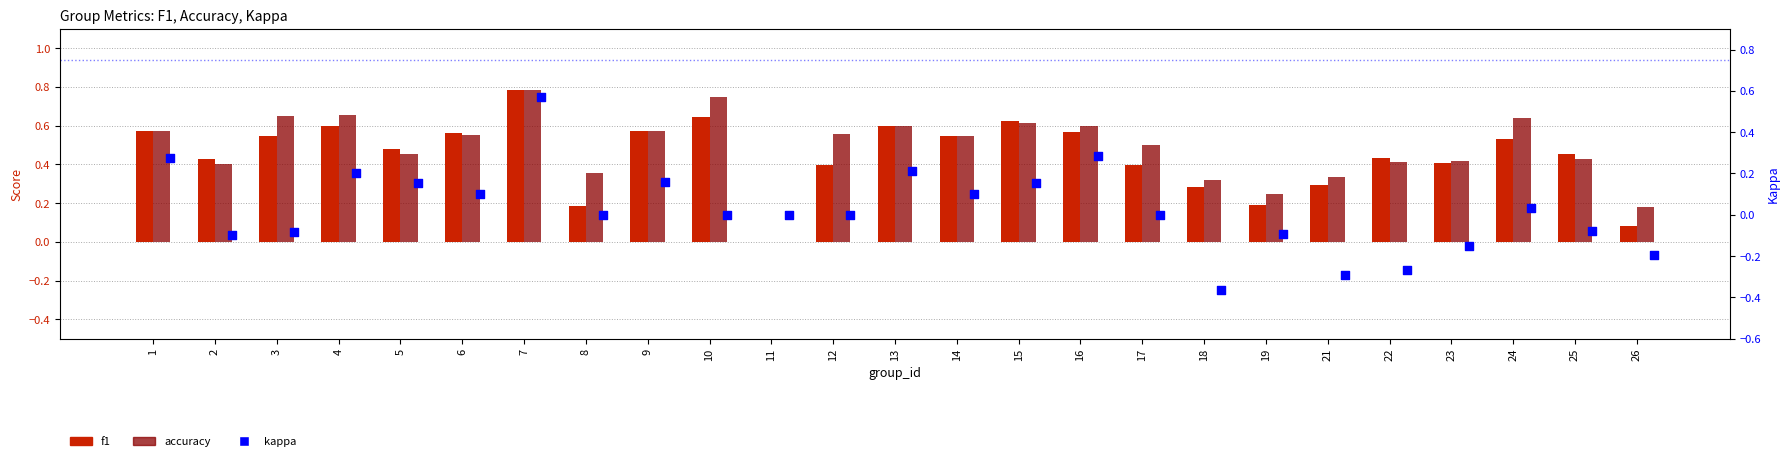

What are all the series names shown in the legend?

f1, accuracy, kappa